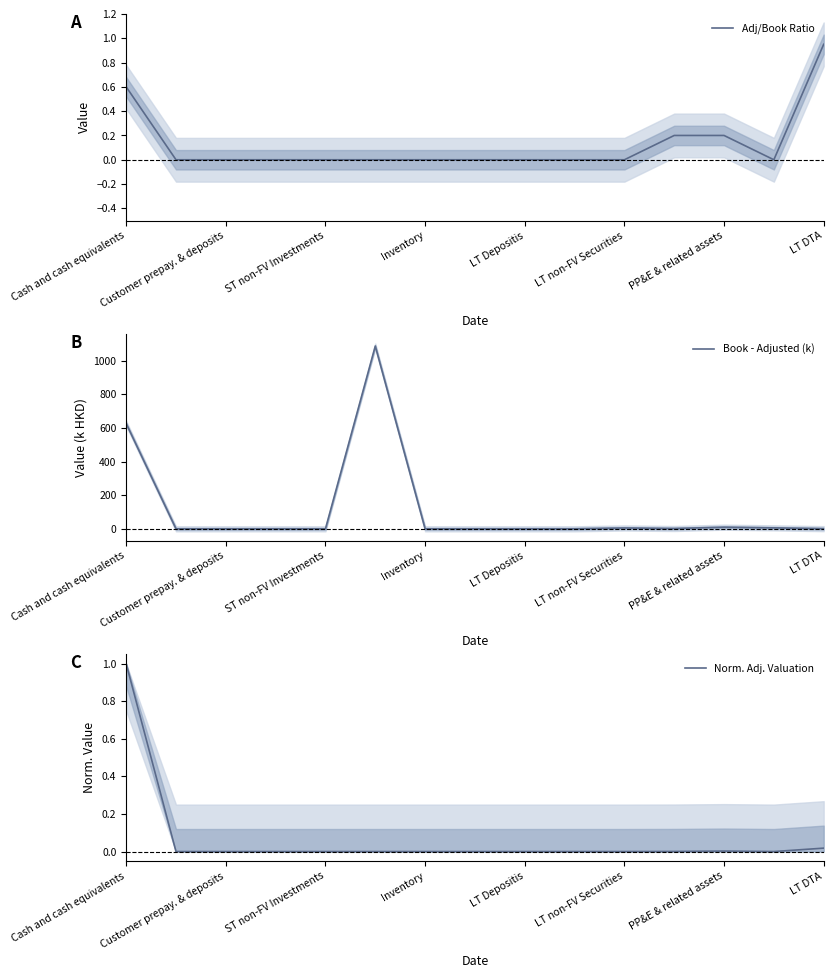

True or false: Adj/Book Ratio has a value of 0.4 at LT non-FV Securities.

False